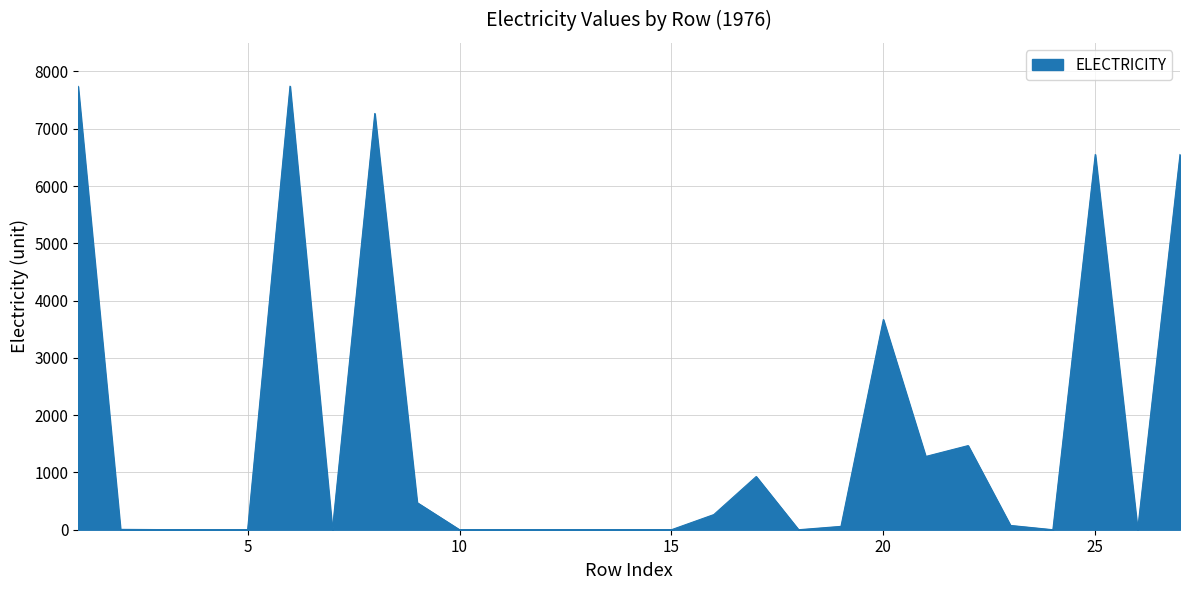

What is the difference between the maximum and minimum values?

7743.9